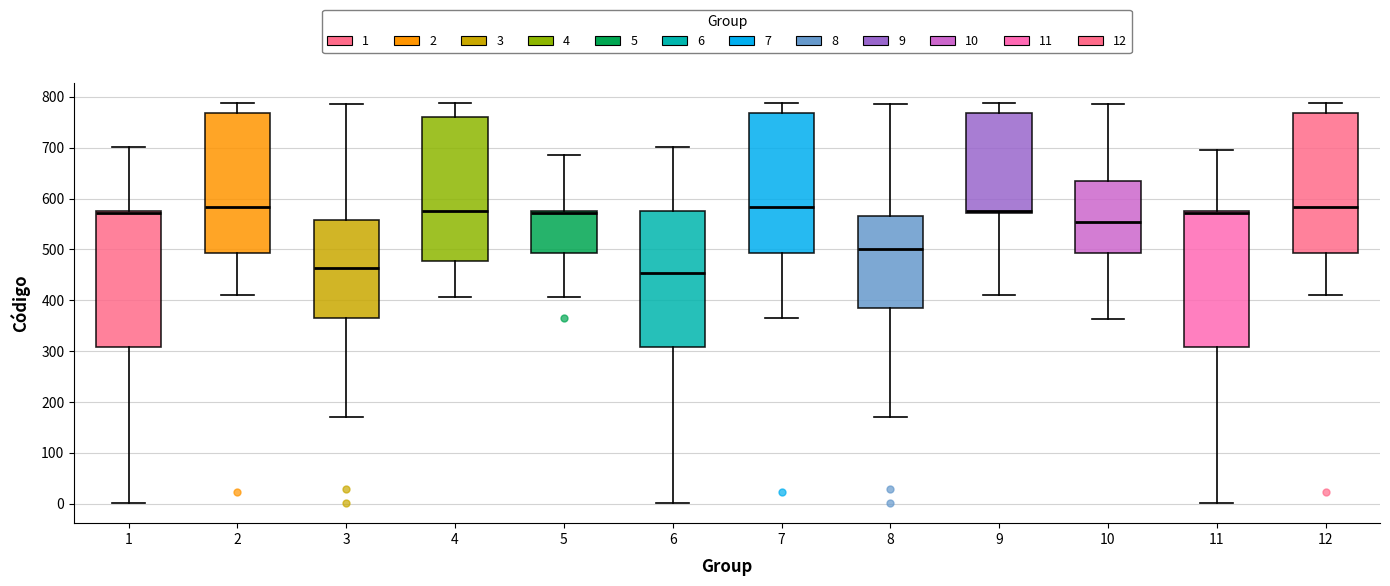

Reading left to right, transcribe this box plot: for each box, give where its median line is, the range the box spans, and where its two whiskers end, as read against the y-axis. The values are not printed on the chart, so give them approximately, as read against the axis.

1: median 570 (just below the box's upper edge), box 310 to 570, whiskers 0 to 700
2: median 580, box 490 to 770, whiskers 410 to 790
3: median 460, box 360 to 560, whiskers 170 to 790
4: median 580, box 480 to 760, whiskers 410 to 790
5: median 570, box 490 to 580, whiskers 410 to 690
6: median 450, box 310 to 580, whiskers 0 to 700
7: median 580, box 490 to 770, whiskers 370 to 790
8: median 500, box 390 to 570, whiskers 170 to 790
9: median 580, box 570 to 770, whiskers 410 to 790
10: median 550, box 490 to 630, whiskers 360 to 790
11: median 570 (just below the box's upper edge), box 310 to 570, whiskers 0 to 700
12: median 580, box 490 to 770, whiskers 410 to 790